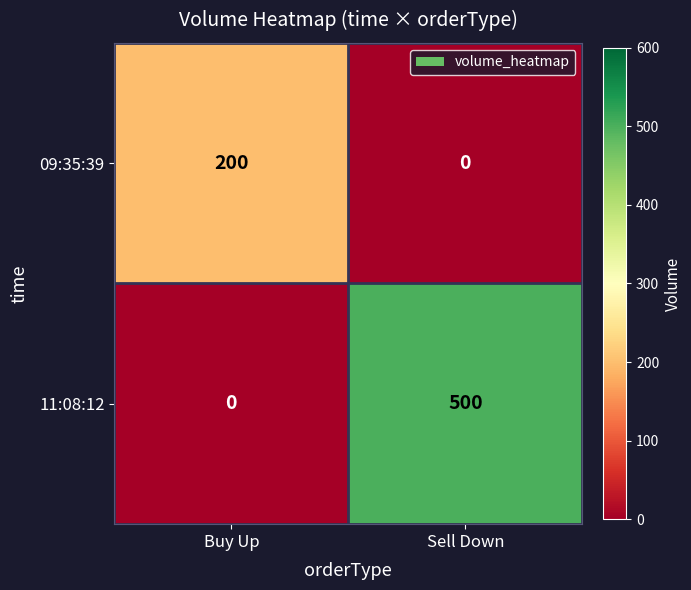

List the series in order of their overall mean, lowest first.

09:35:39, 11:08:12